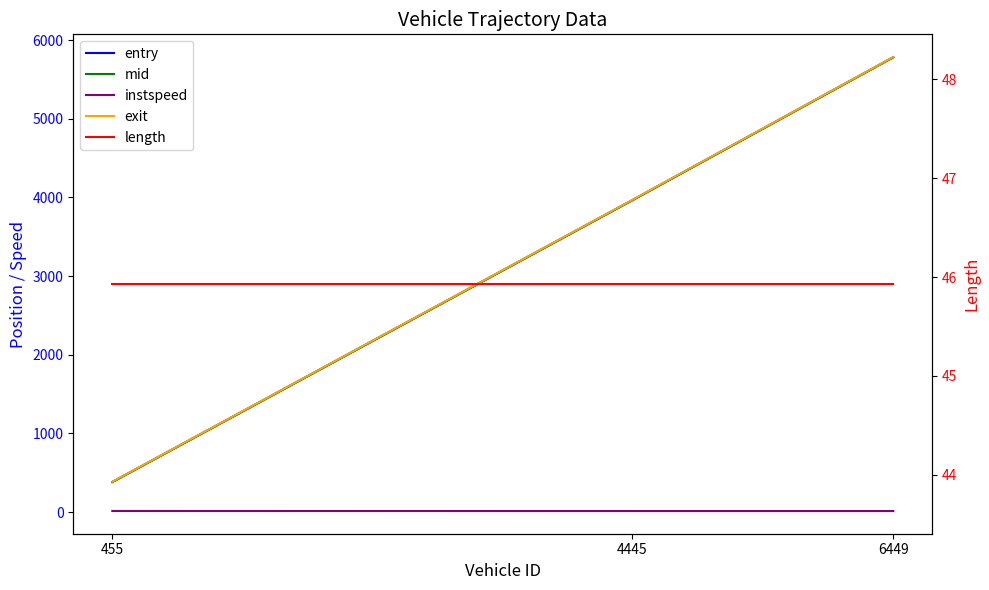

At how many categories does at least one series exceed 1504?

2